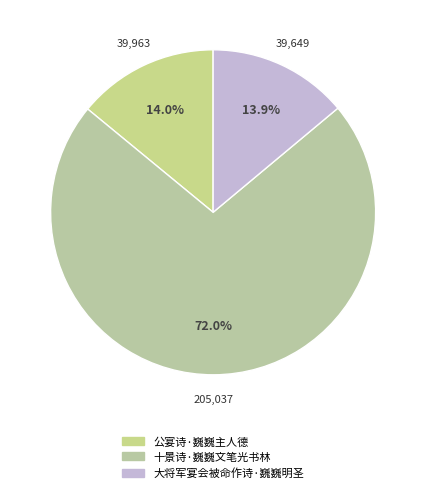

What percentage is the 大将军宴会被命作诗·巍巍明圣 slice, to the nearest percent?

14%